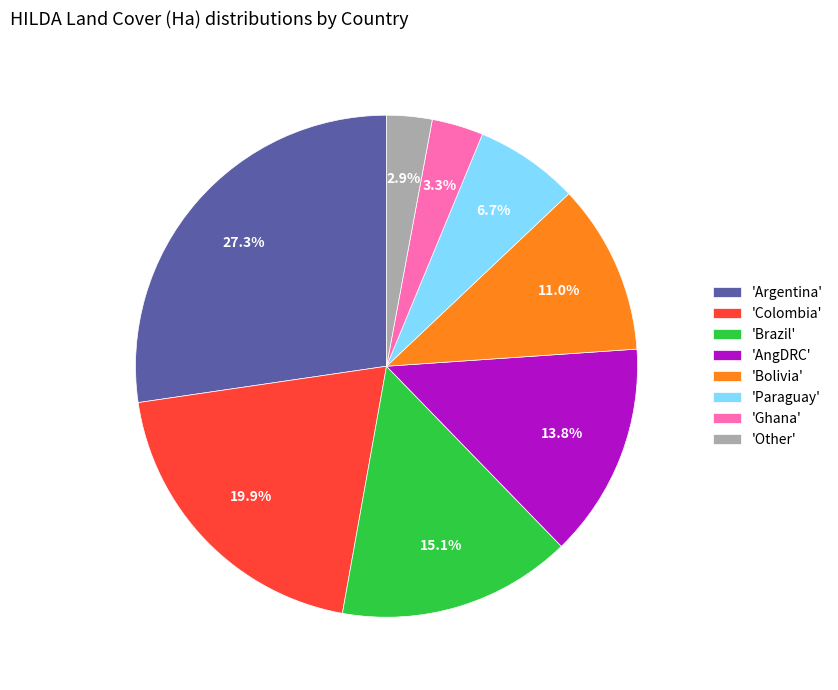

How many slices are in this pie chart?

8